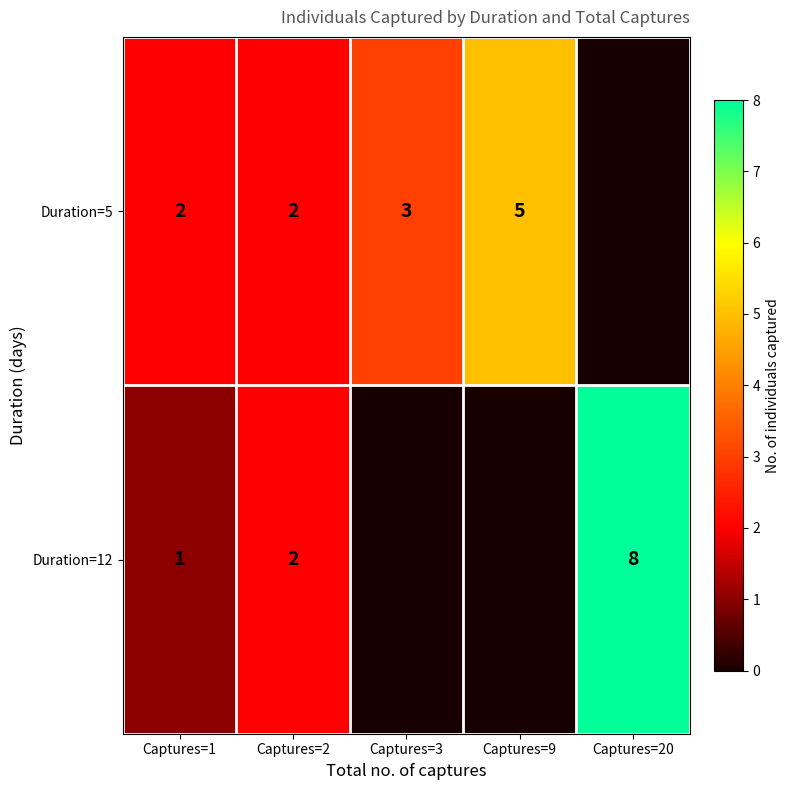

What is the sum of the Duration=5 values at Captures=1 and Captures=2?

4